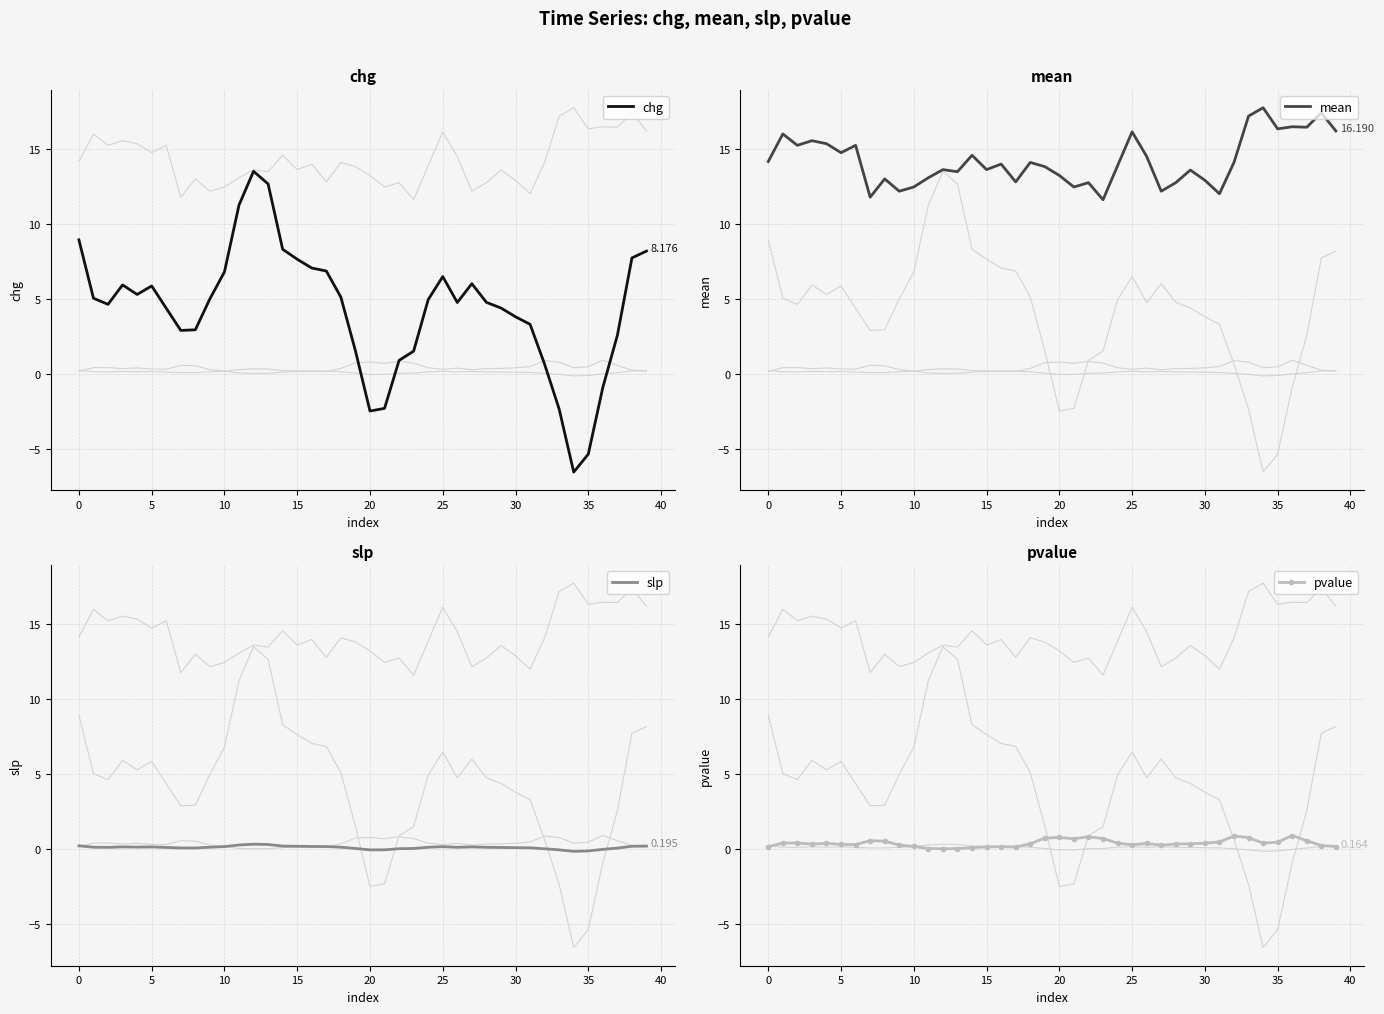

True or false: pvalue has more than 2 points higher than both neighbors.

True